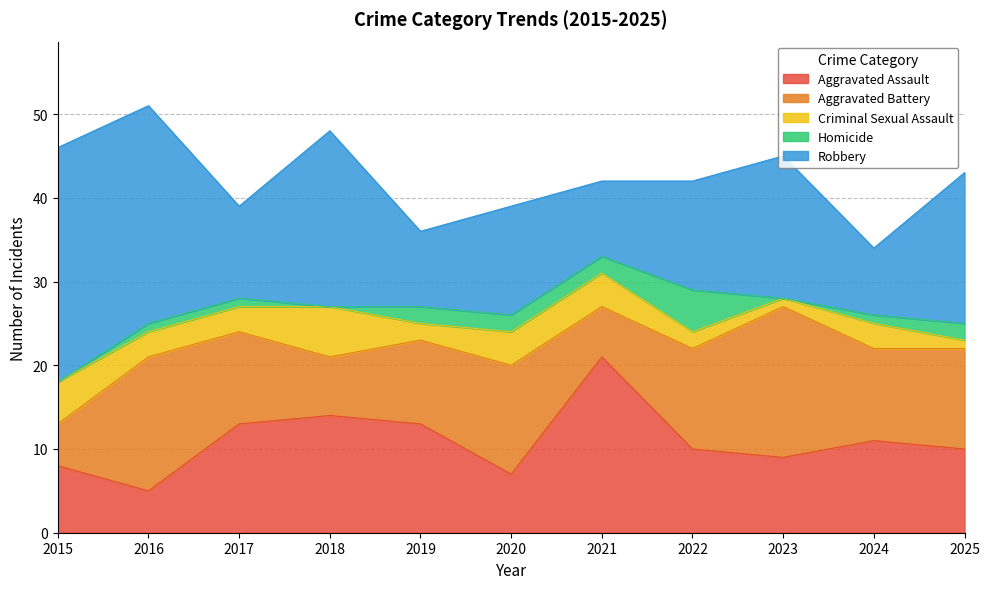

Reading right to left, list all the values displayed in this chart.

Aggravated Assault: 2025=10	2024=11	2023=9	2022=10	2021=21	2020=7	2019=13	2018=14	2017=13	2016=5	2015=8
Aggravated Battery: 2025=12	2024=11	2023=18	2022=12	2021=6	2020=13	2019=10	2018=7	2017=11	2016=16	2015=5
Criminal Sexual Assault: 2025=1	2024=3	2023=1	2022=2	2021=4	2020=4	2019=2	2018=6	2017=3	2016=3	2015=5
Homicide: 2025=2	2024=1	2023=0	2022=5	2021=2	2020=2	2019=2	2018=0	2017=1	2016=1	2015=0
Robbery: 2025=18	2024=8	2023=17	2022=13	2021=9	2020=13	2019=9	2018=21	2017=11	2016=26	2015=28